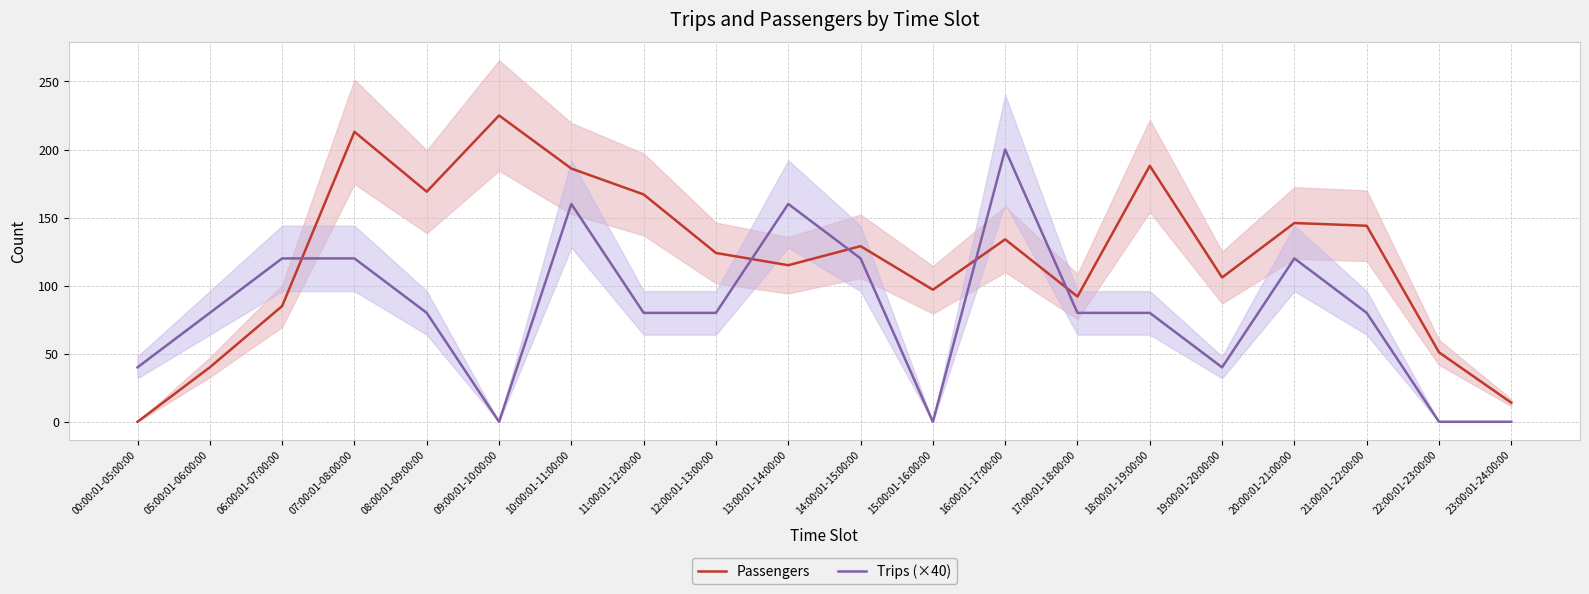

Which category has the highest value in the Trips (×40) series?

16:00:01-17:00:00